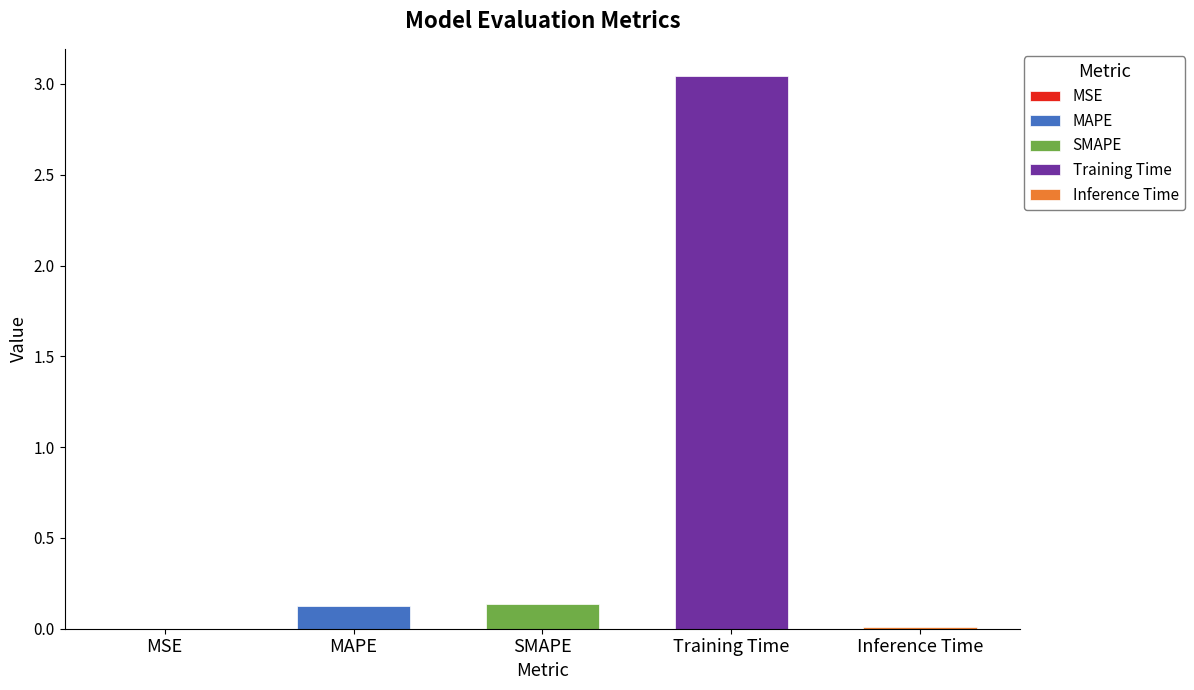

Count the number of categories in the chart.

5